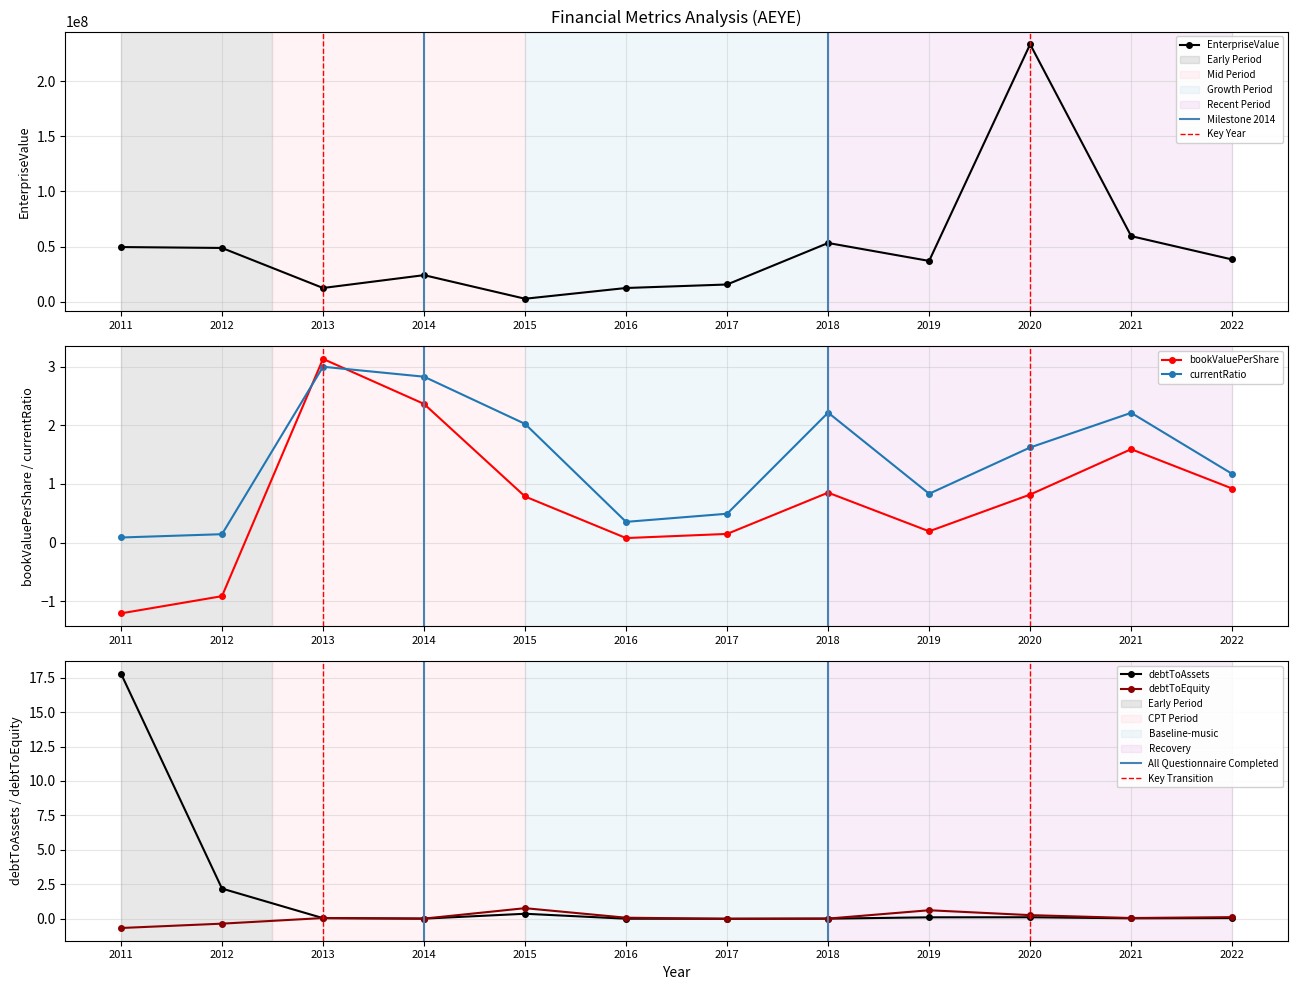

Reading right to left, list all the values displayed in this chart.

EnterpriseValue: 2022=38310910.0	2021=59501800.0	2020=233478789.0	2019=37018123.0	2018=53268407.9	2017=15639955.0	2016=12461159.0	2015=2721874.3	2014=24117274.2	2013=12470459.0	2012=48775289.0	2011=49593850.0
bookValuePerShare: 2022=0.9	2021=1.6	2020=0.8	2019=0.2	2018=0.9	2017=0.1	2016=0.1	2015=0.8	2014=2.4	2013=3.1	2012=-0.9	2011=-1.2
currentRatio: 2022=1.2	2021=2.2	2020=1.6	2019=0.8	2018=2.2	2017=0.5	2016=0.4	2015=2.0	2014=2.8	2013=3.0	2012=0.1	2011=0.1
debtToAssets: 2022=0.1	2021=0.0	2020=0.1	2019=0.1	2018=0.0	2017=0.0	2016=0.0	2015=0.4	2014=0.0	2013=0.0	2012=2.2	2011=17.8
debtToEquity: 2022=0.1	2021=0.1	2020=0.3	2019=0.6	2018=0.0	2017=0.0	2016=0.1	2015=0.8	2014=0.0	2013=0.1	2012=-0.4	2011=-0.7